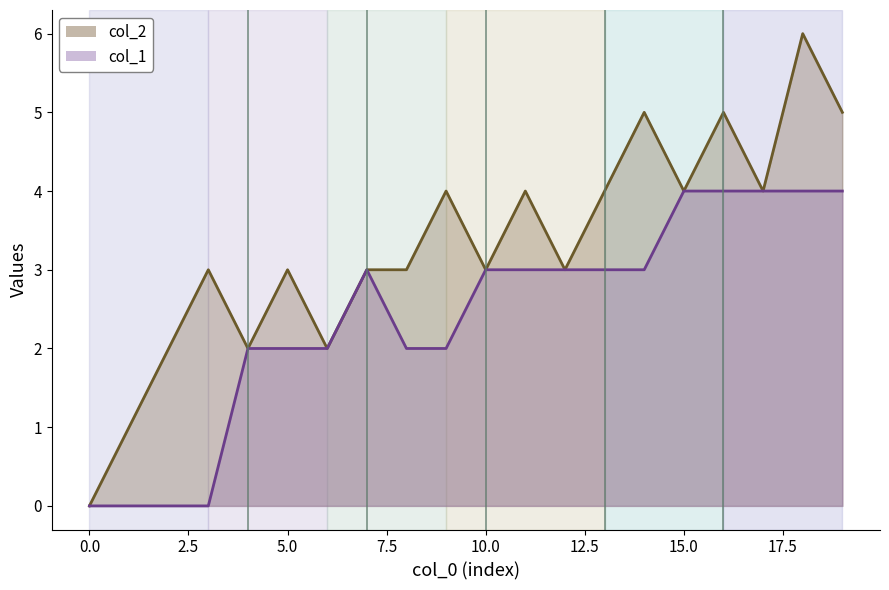

Which series has the largest range (max minus min)?

col_2